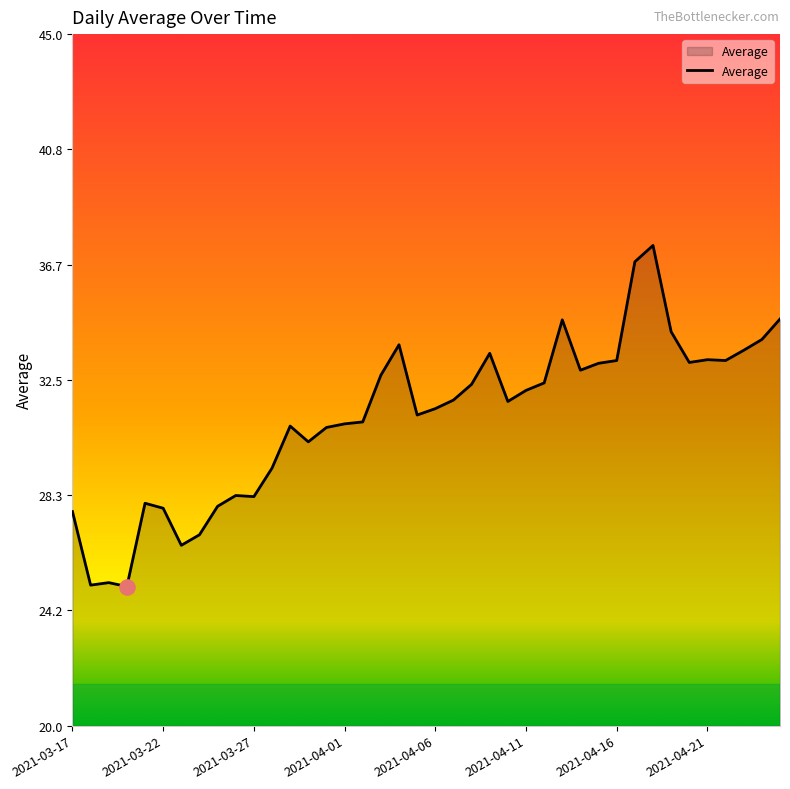

What is the difference between the maximum and minimum values?

12.3